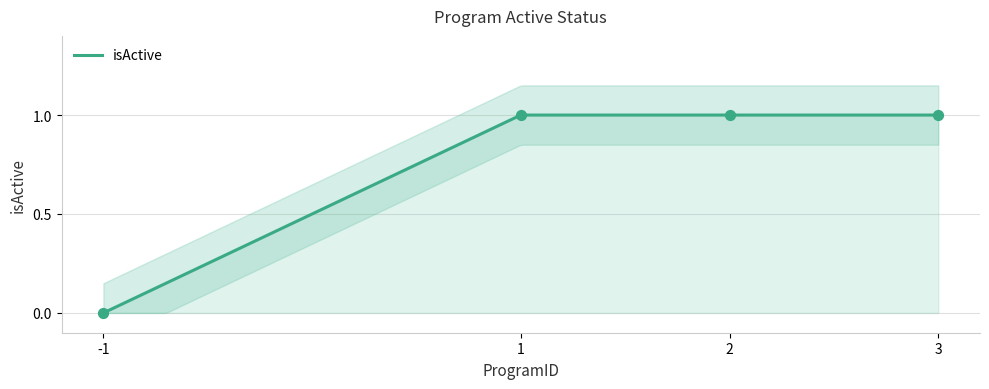

Approximately how many times larger is the value at 1 compared to 2?

1.0